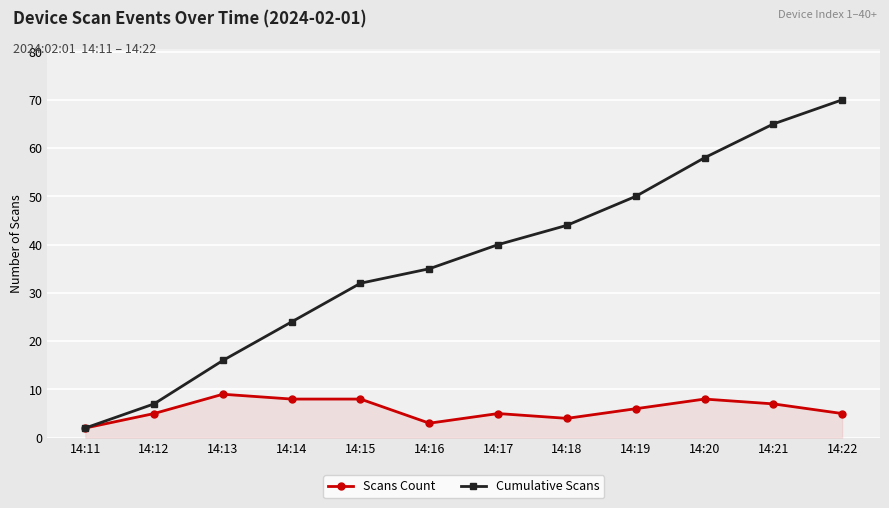

List the series in order of their overall mean, highest first.

Cumulative Scans, Scans Count